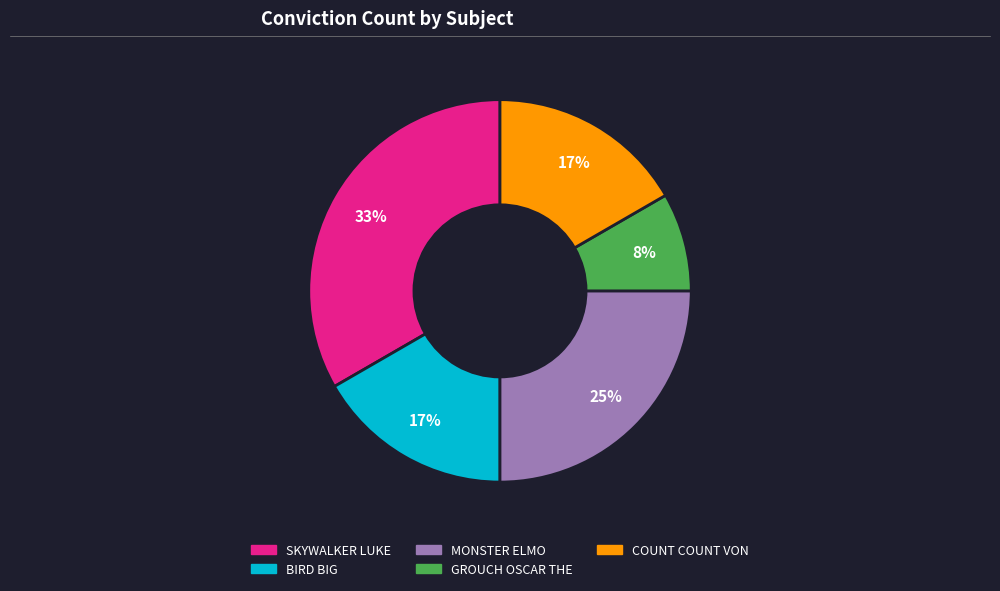

Combined, do MONSTER ELMO and COUNT COUNT VON account for over 50%?

No